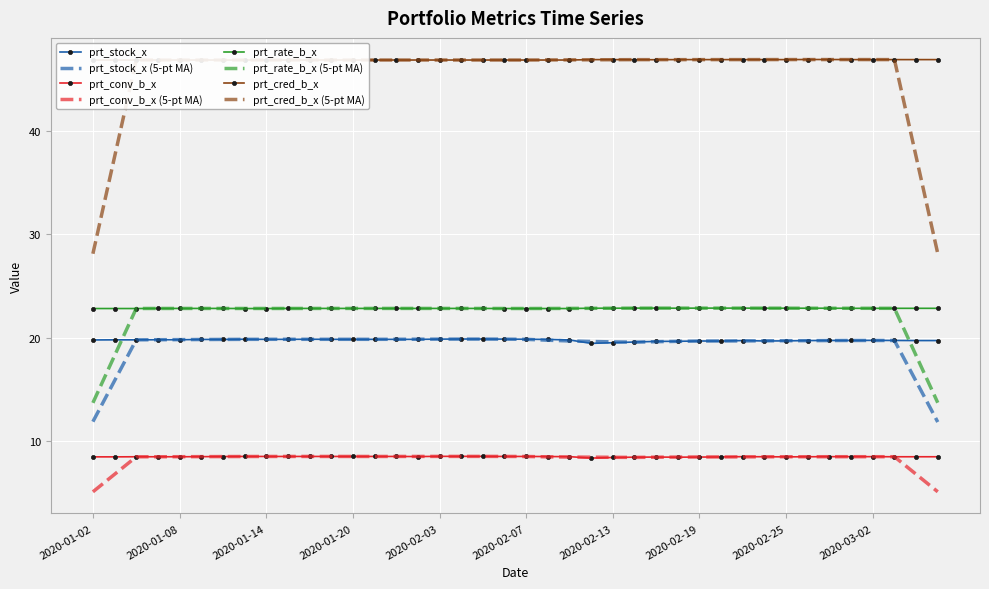

Reading left to right, what are all the values shown in this chart?

prt_stock_x: 19.8	19.8	19.8	19.8	19.8	19.8	19.8	19.8	19.8	19.8	19.8	19.8	19.8	19.8	19.8	19.8	19.9	19.9	19.9	19.9	19.8	19.8	19.8	19.4	19.5	19.6	19.6	19.6	19.7	19.7	19.7	19.7	19.7	19.7	19.7	19.7	19.7	19.7	19.7	19.7
prt_conv_b_x: 8.5	8.5	8.5	8.5	8.5	8.5	8.5	8.5	8.5	8.5	8.5	8.5	8.5	8.5	8.5	8.5	8.5	8.5	8.5	8.5	8.5	8.5	8.5	8.3	8.4	8.4	8.4	8.4	8.4	8.4	8.5	8.5	8.5	8.5	8.5	8.5	8.5	8.5	8.5	8.5
prt_rate_b_x: 22.8	22.8	22.8	22.8	22.8	22.8	22.8	22.8	22.8	22.8	22.8	22.8	22.8	22.8	22.8	22.8	22.8	22.8	22.8	22.8	22.8	22.8	22.8	22.8	22.8	22.9	22.9	22.8	22.9	22.9	22.9	22.8	22.8	22.8	22.8	22.8	22.8	22.8	22.8	22.8
prt_cred_b_x: 46.9	46.9	46.9	46.9	46.9	46.9	46.9	46.9	46.9	46.9	46.9	46.9	46.9	46.9	46.9	46.9	46.9	46.9	46.9	46.9	46.9	46.9	46.9	46.9	46.9	46.9	46.9	46.9	46.9	46.9	46.9	46.9	46.9	46.9	46.9	46.9	46.9	46.9	46.9	46.9